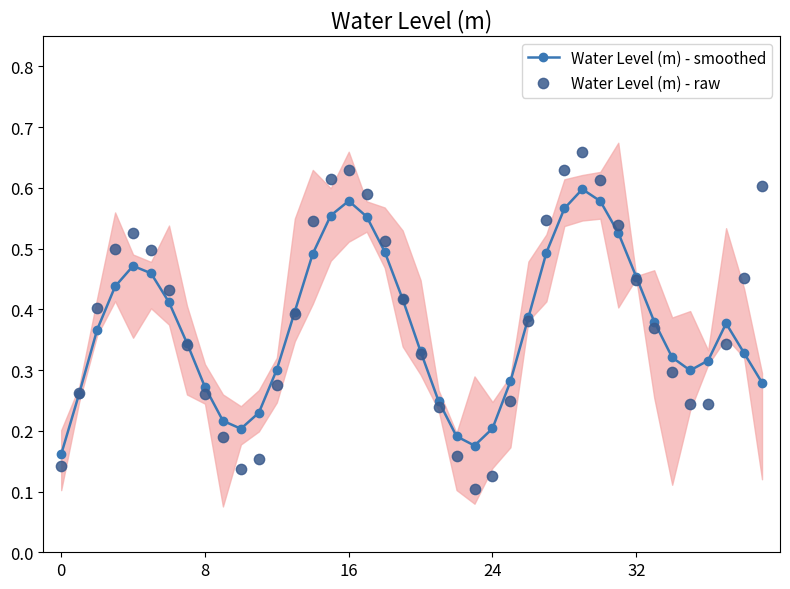

At which category is the sum across all series the highest?

29